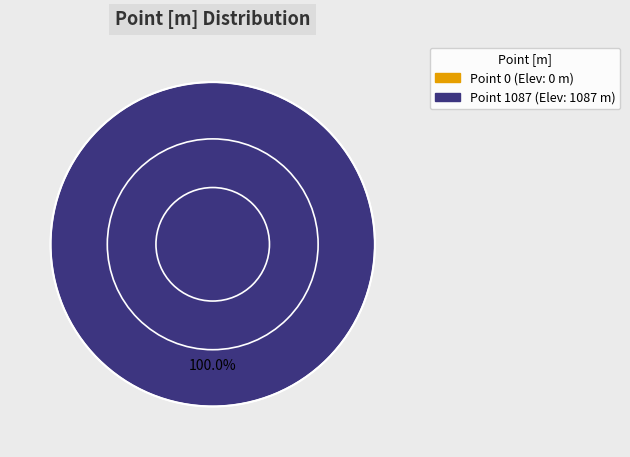

Is it true that 0 is 0% of the pie?

True